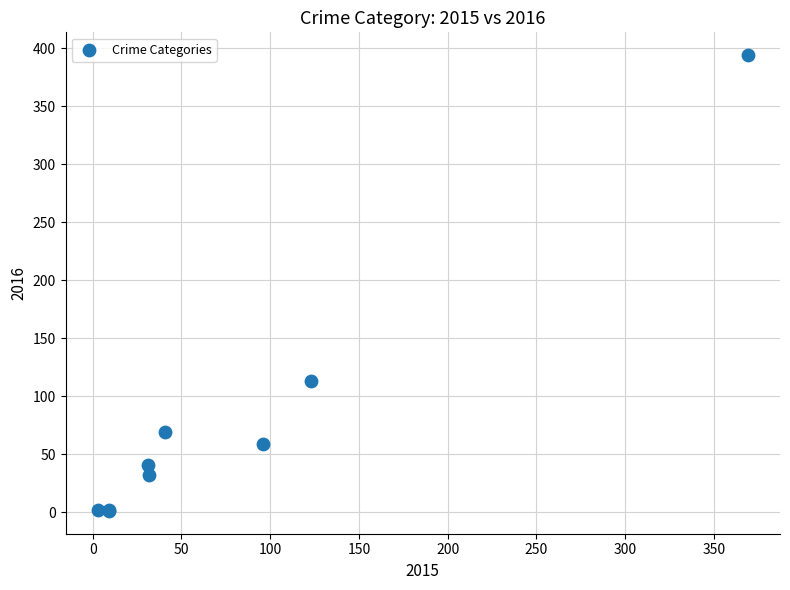

What Y value in the scatter plot is closest to 197?

113